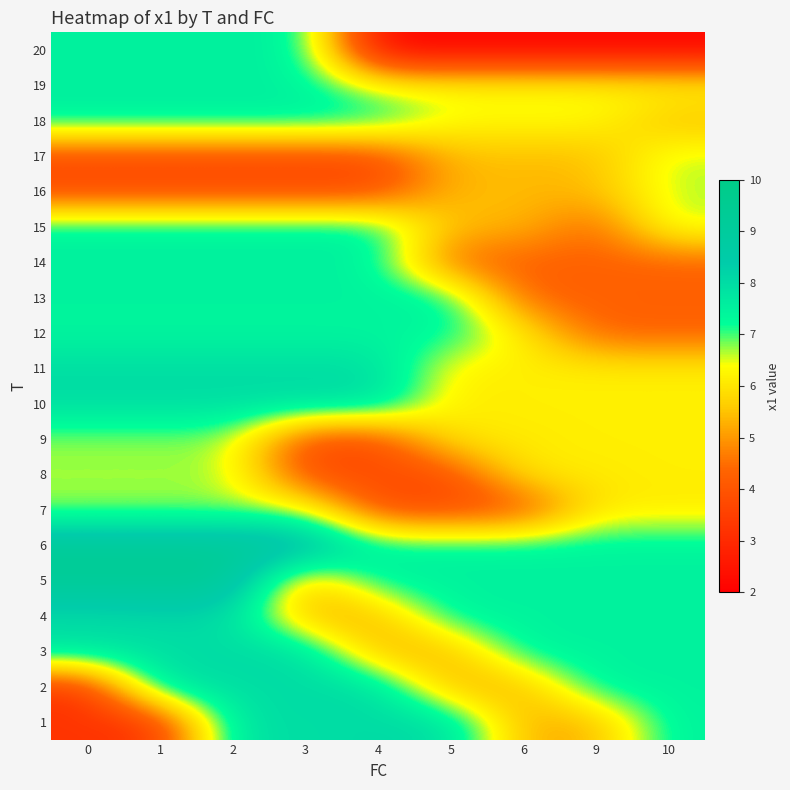

At which category is the sum across all series the highest?

2